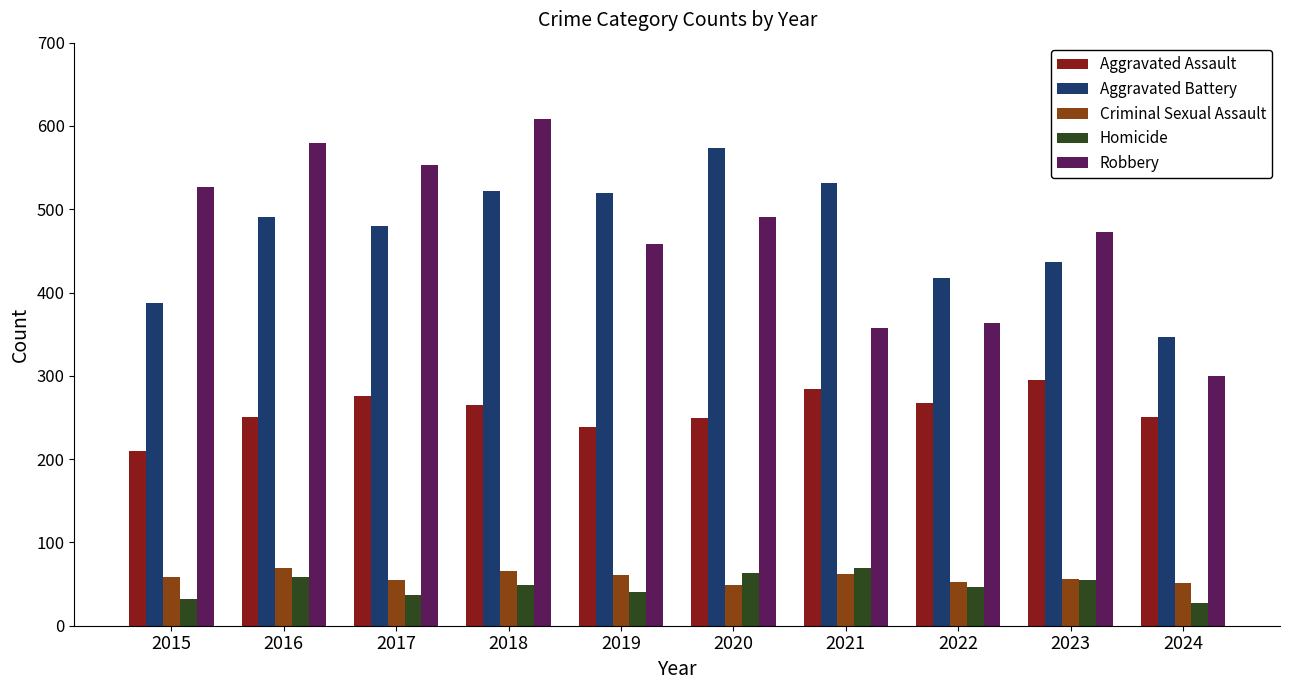

What is the highest value of the Criminal Sexual Assault series?

69